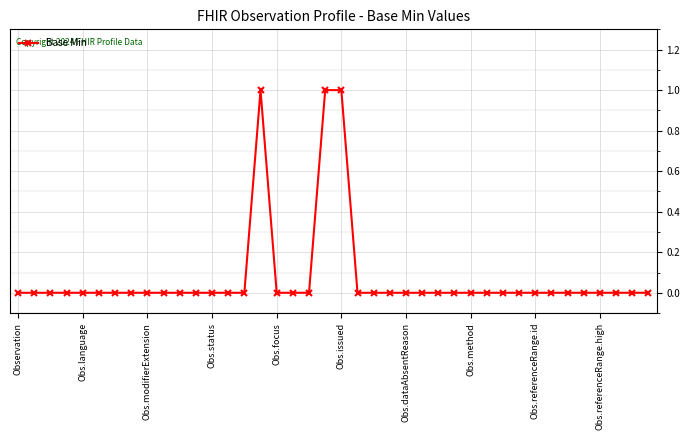

What is the sum of all values?

3